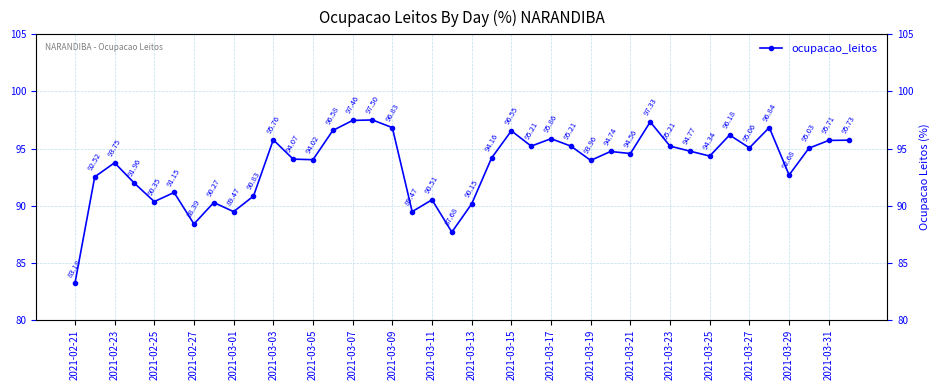

What is the maximum value shown in the chart?

97.5